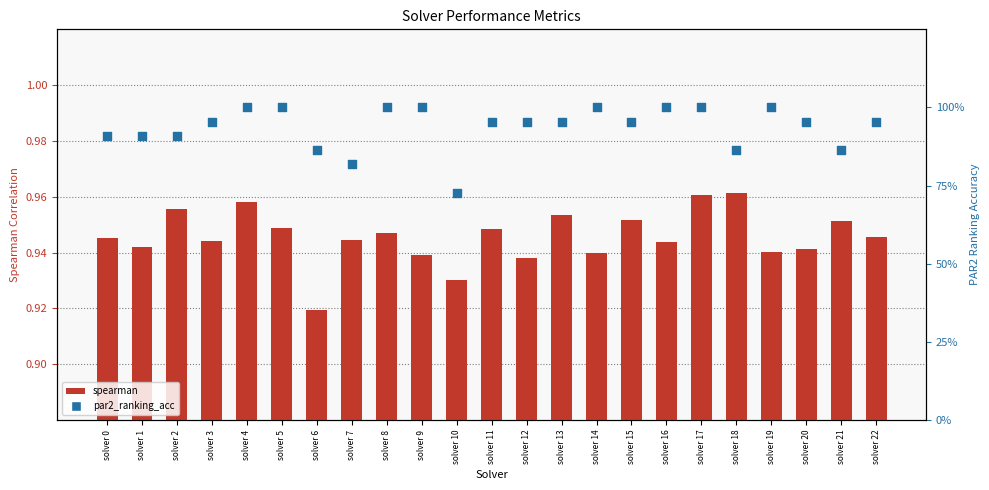

At how many categories does at least one series exceed 0?

23